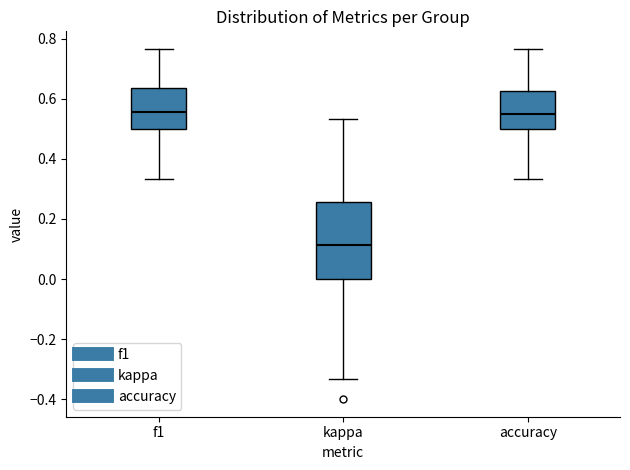

Which box is the tallest, from its lower edge to its upper edge?

kappa